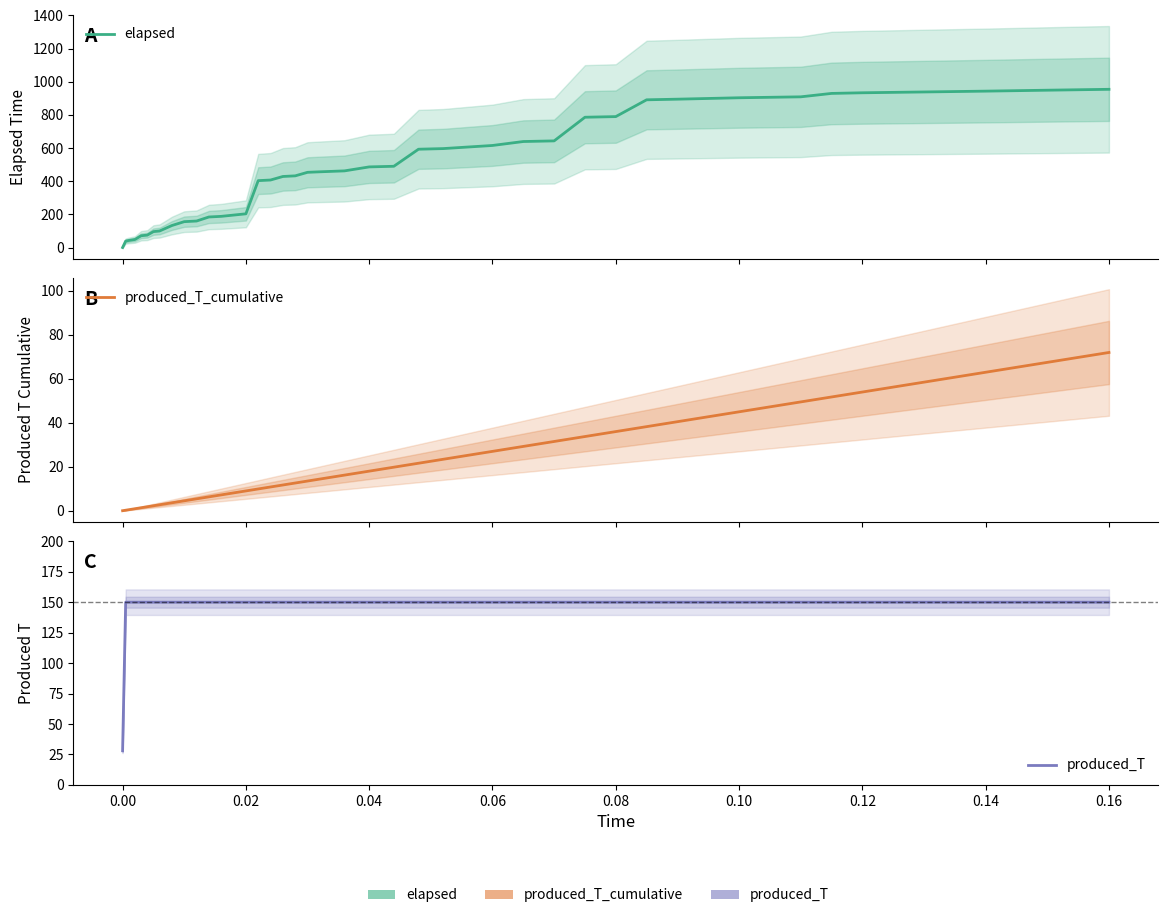

At how many categories does at least one series exceed 786?

12